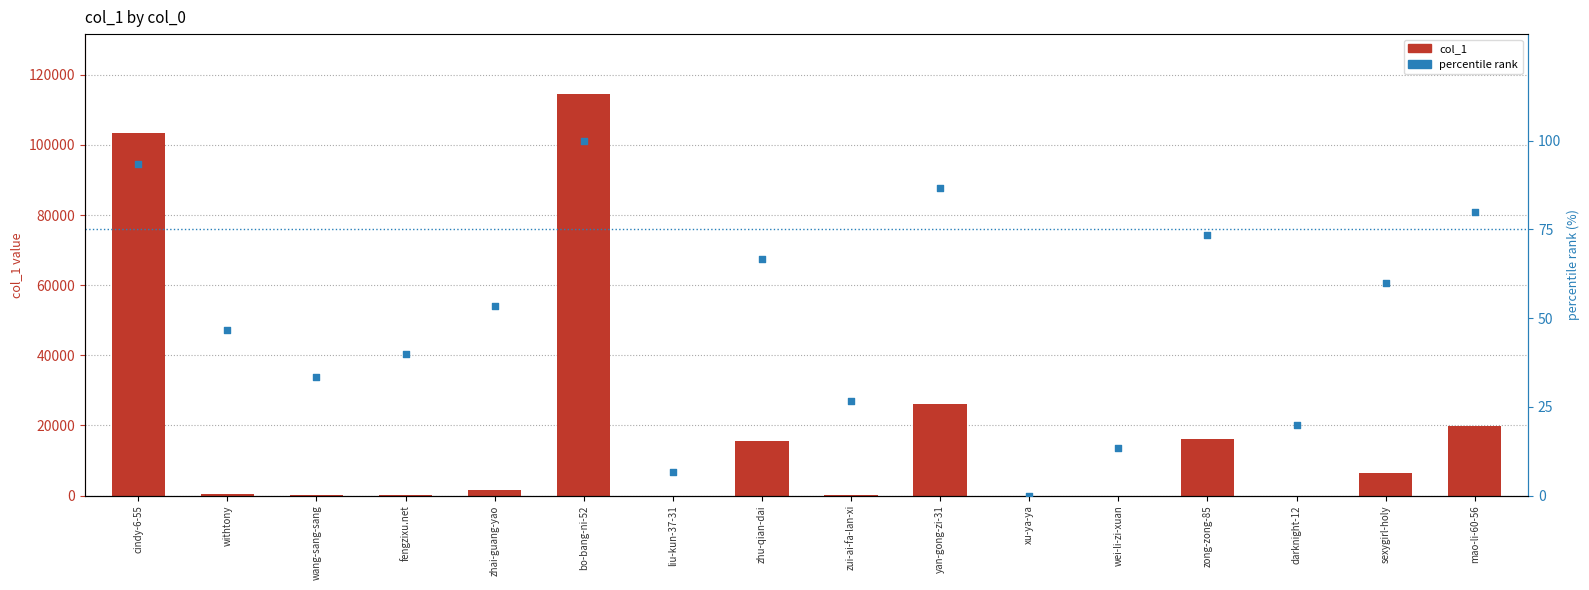

Is the value of percentile rank at zhai-guang-yao greater than the value of col_1 at mao-li-60-56?

No